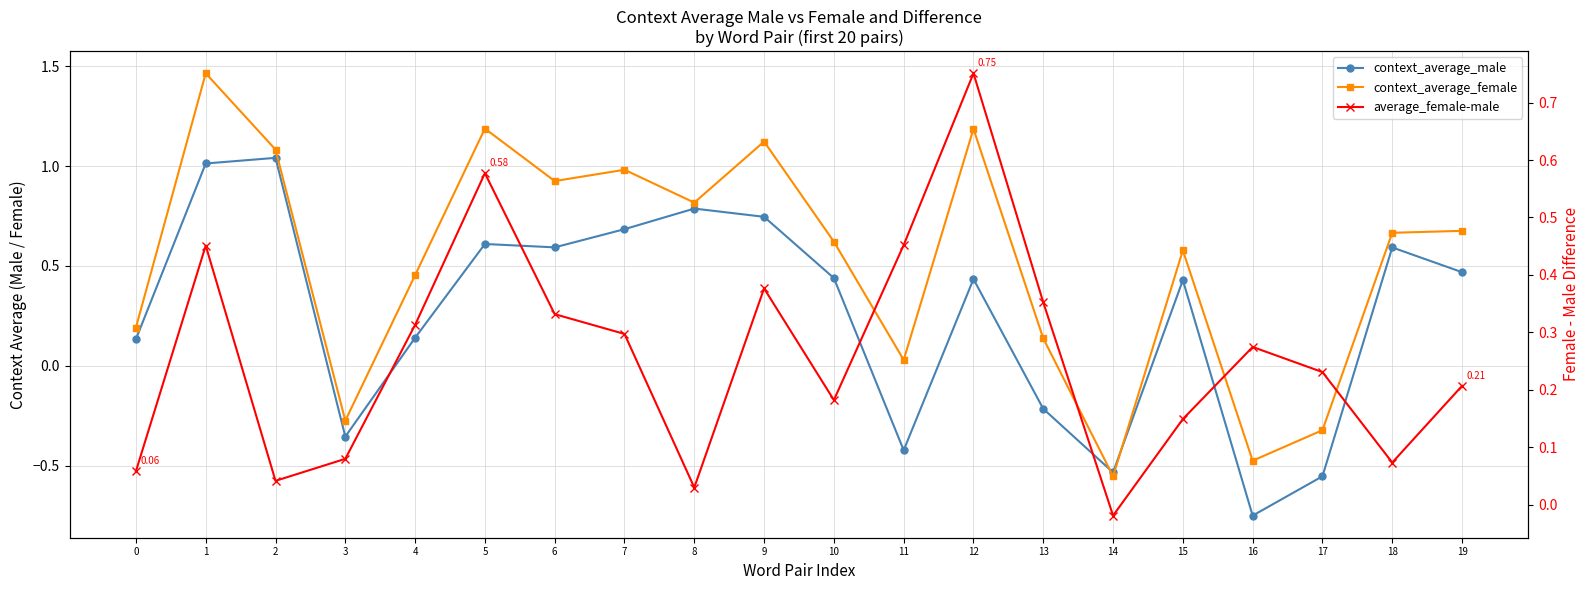

What is the smallest value displayed?

-0.7